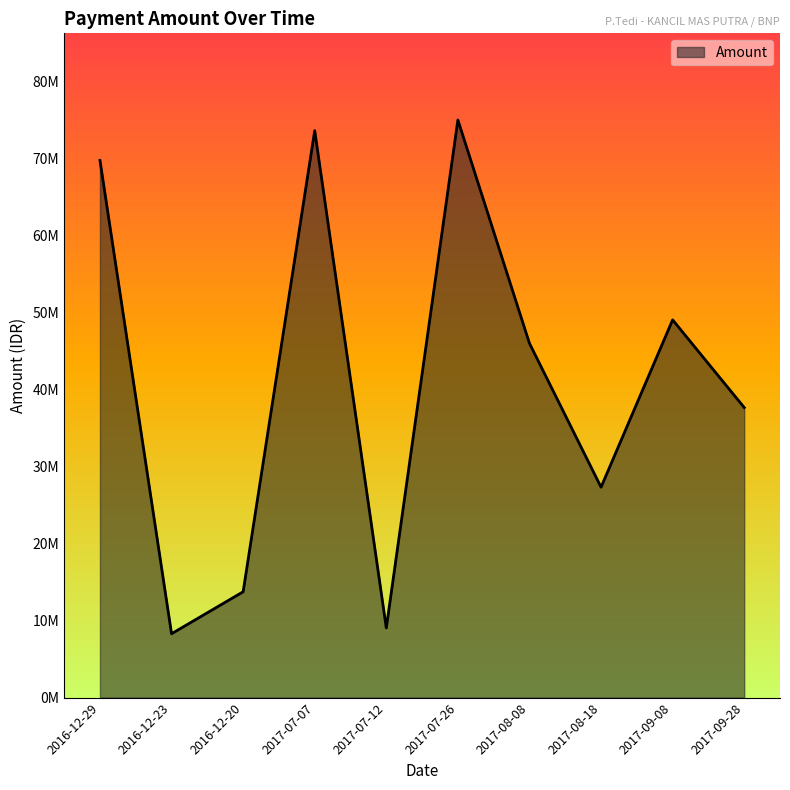

Does the chart have visible grid lines?

No